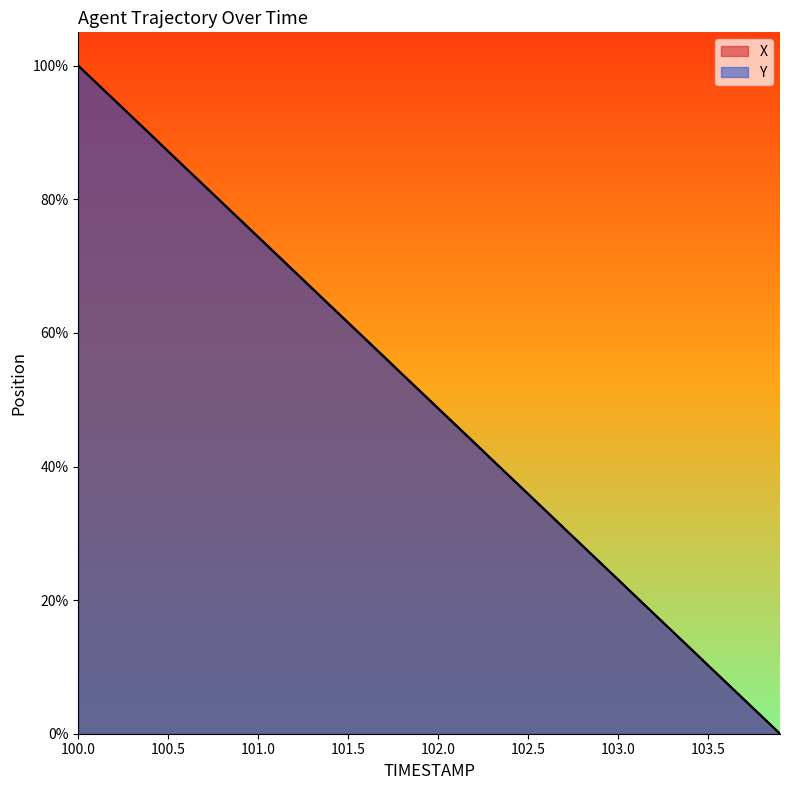

Between which two adjacent categories do X and Y first intersect?

103.4 and 103.5